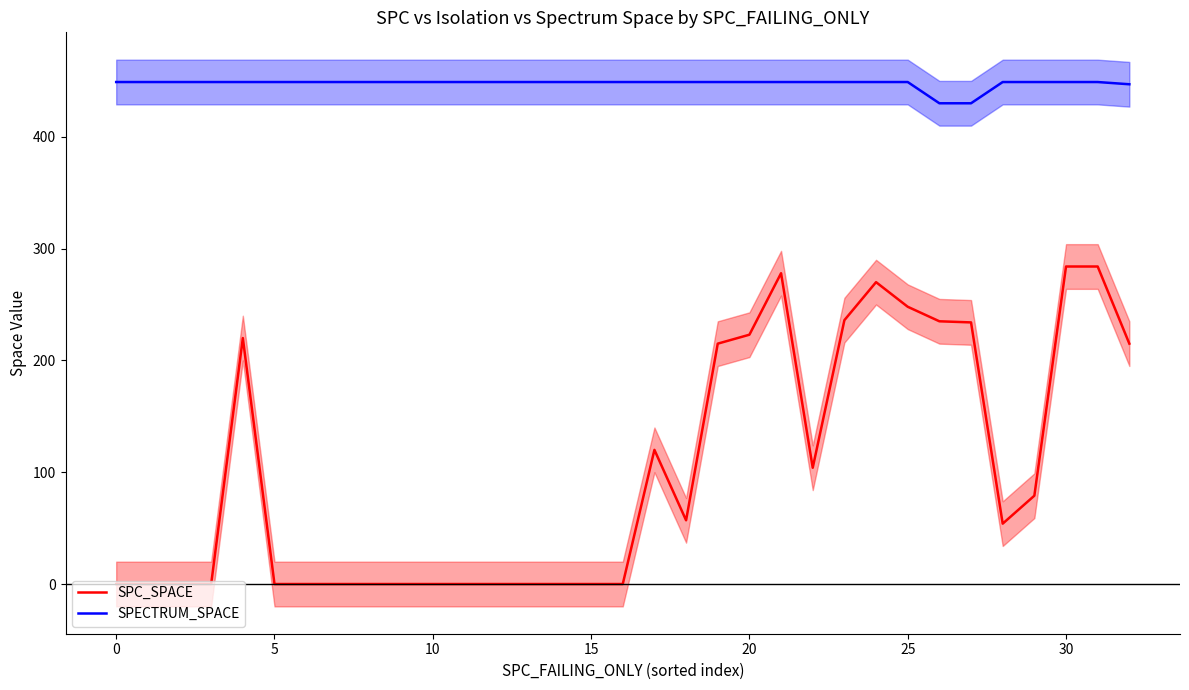

True or false: SPC_SPACE and SPECTRUM_SPACE intersect in this chart.

False